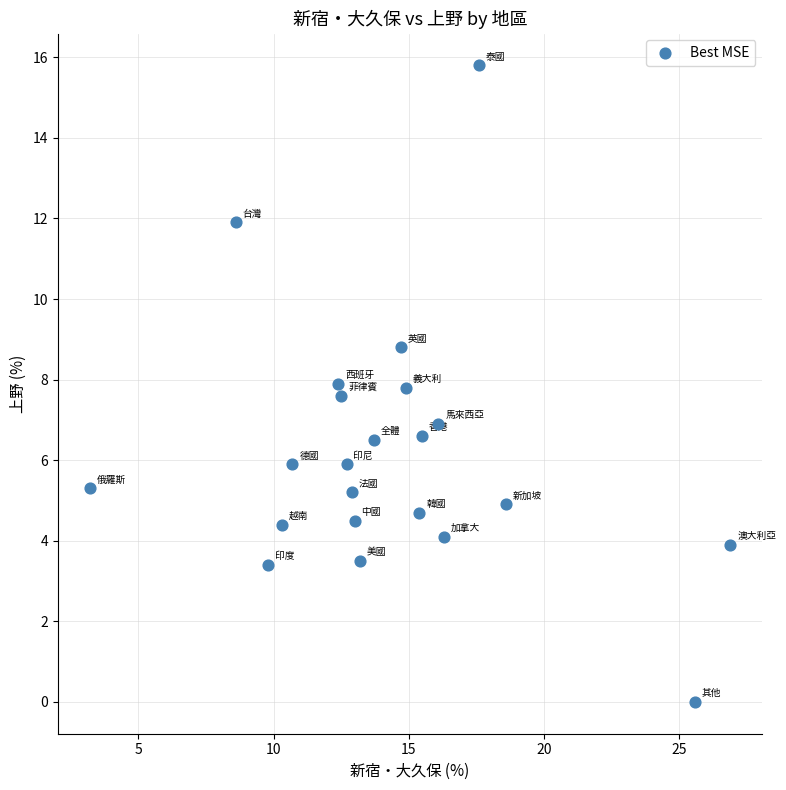

What is the range of Y values (max minus min)?

15.8